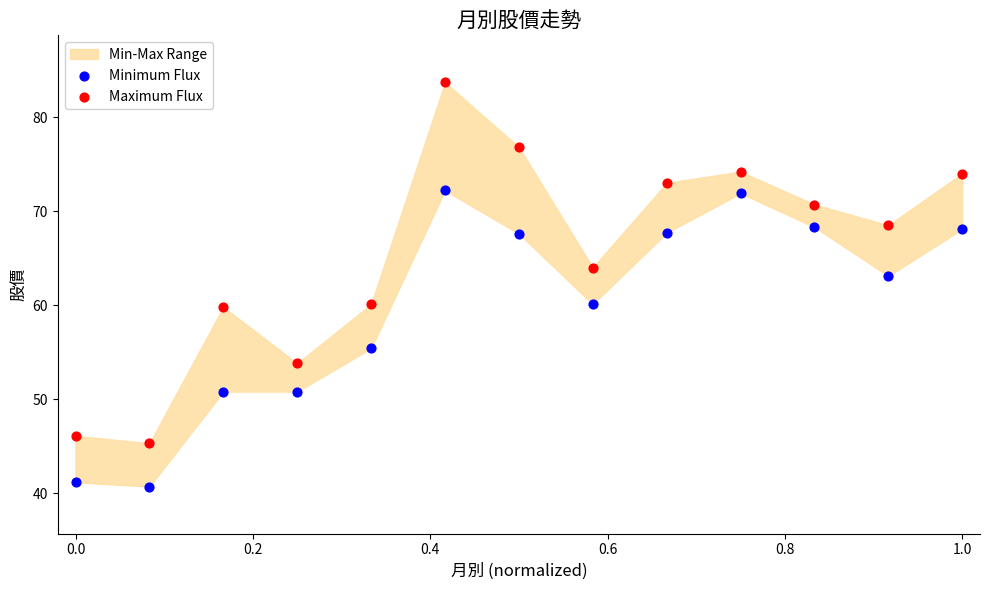

Which series contains the highest Y value?

Maximum Flux